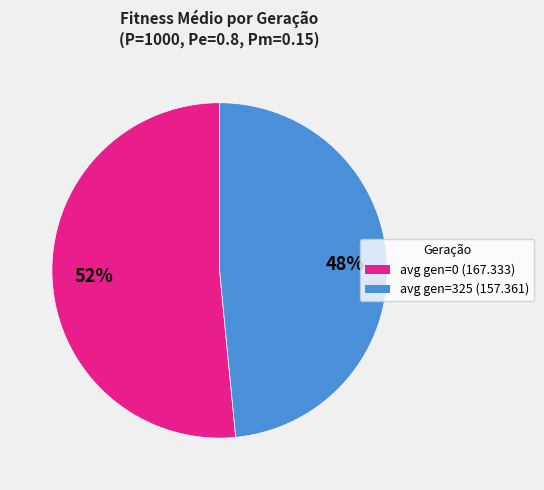

Is avg gen=0 (167.333) the majority of the pie?

Yes